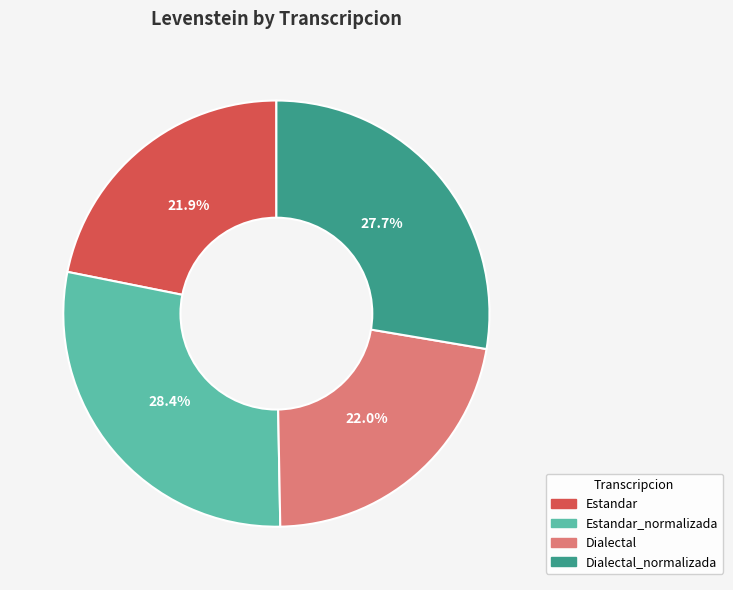

What is the ratio of the value at Estandar to the value at Dialectal_normalizada?

0.8